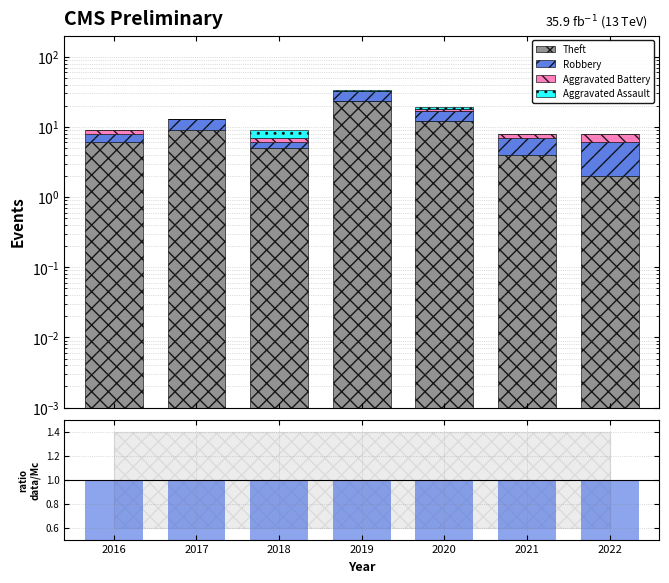

What is the greatest value displayed?

23.0